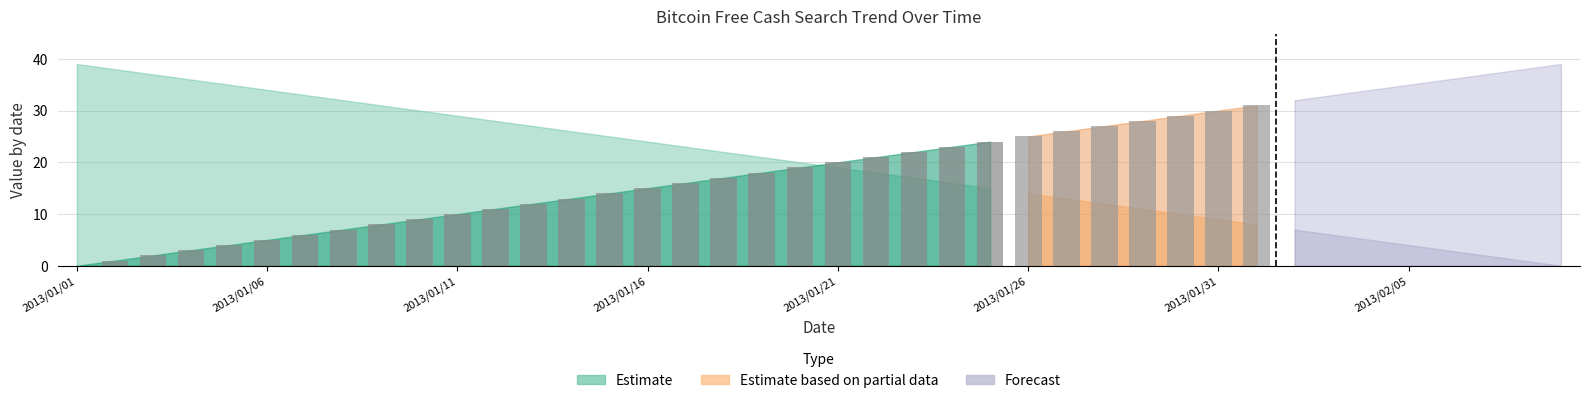

Reading left to right, list all the values displayed in this chart.

0	1	2	3	4	5	6	7	8	9	10	11	12	13	14	15	16	17	18	19	20	21	22	23	24	25	26	27	28	29	30	31